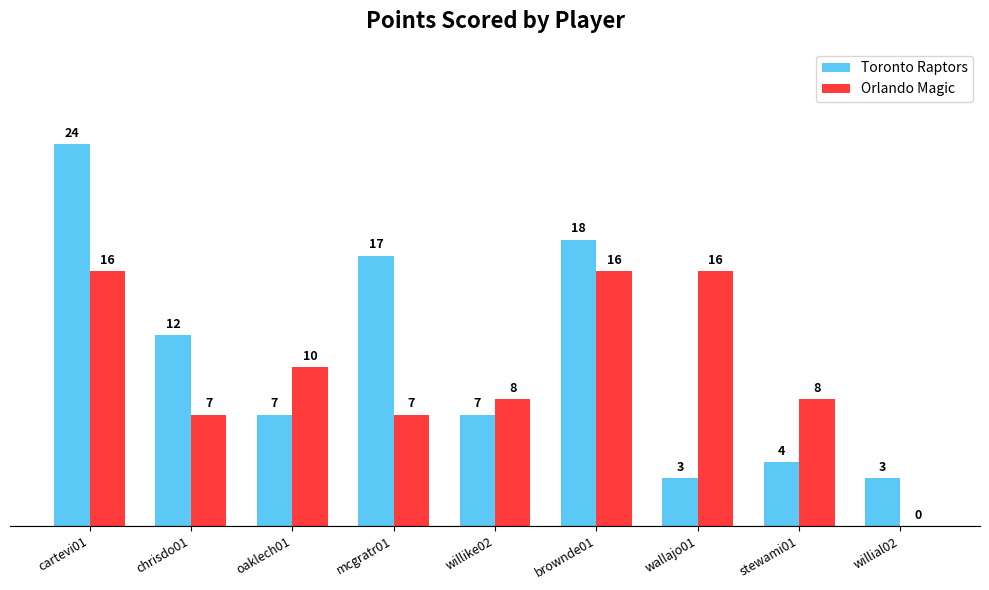

At which category is the sum across all series the highest?

cartevi01